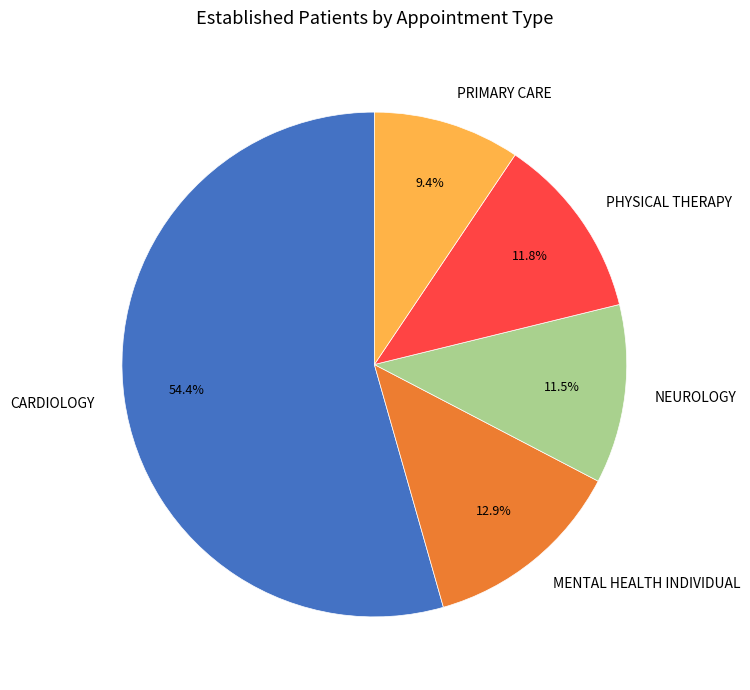

What is the largest slice in the pie chart?

CARDIOLOGY